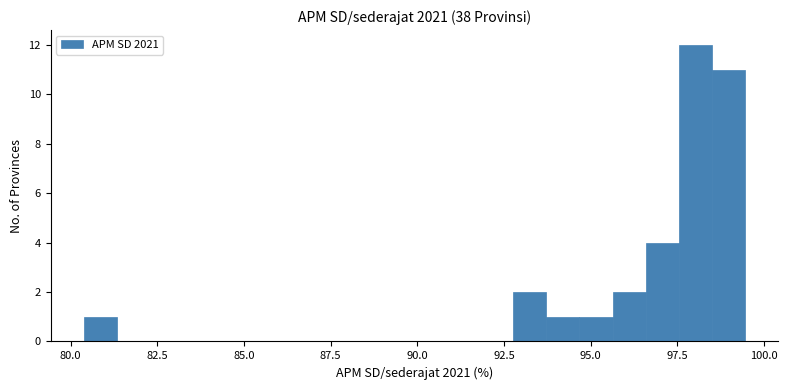

Around what value on the x-axis is the tallest bar? Give the approximate position of its centre, as read against the axis.

98.0